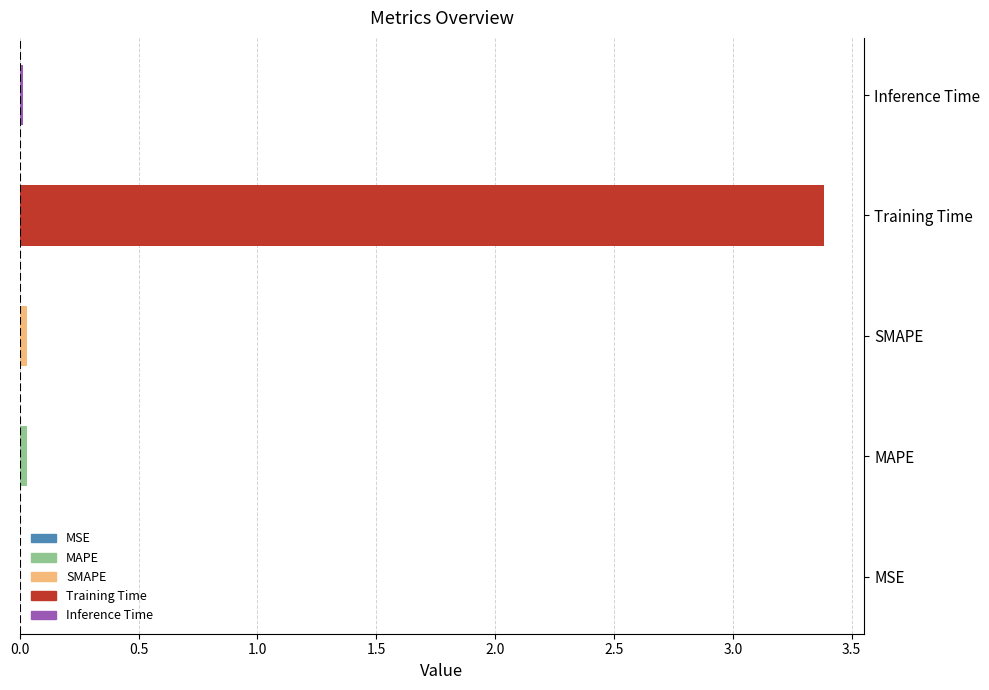

Which label corresponds to the largest value in the chart?

Training Time